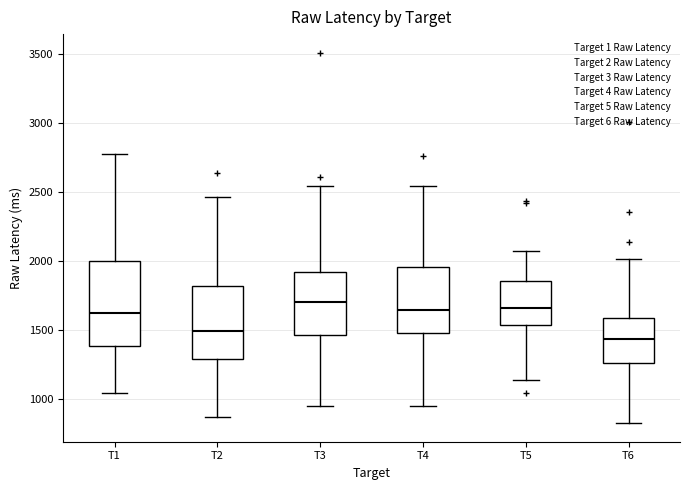

Which box is the tallest, from its lower edge to its upper edge?

T1